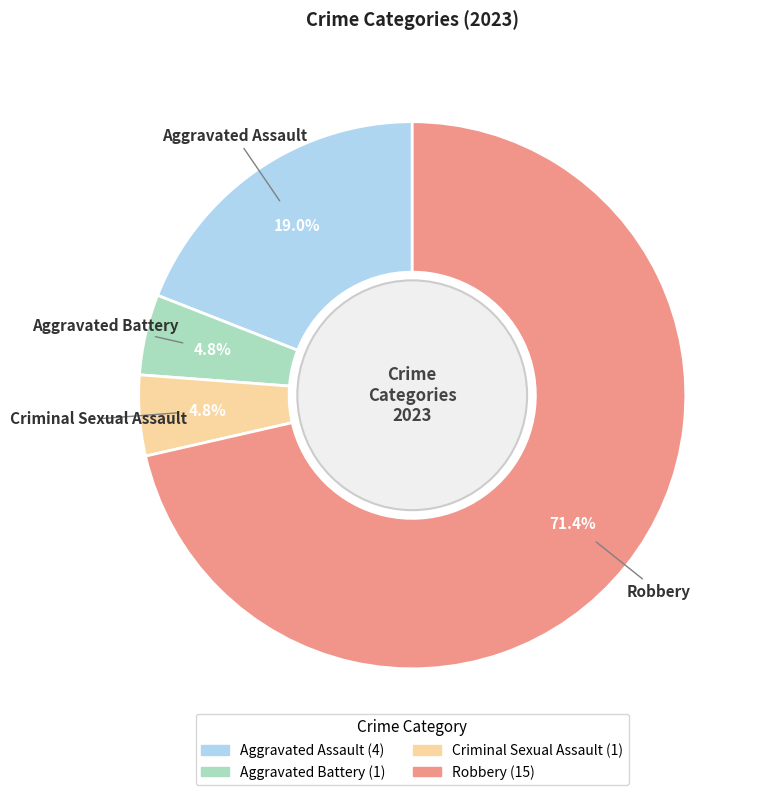

Between Aggravated Assault and Robbery, which is larger?

Robbery